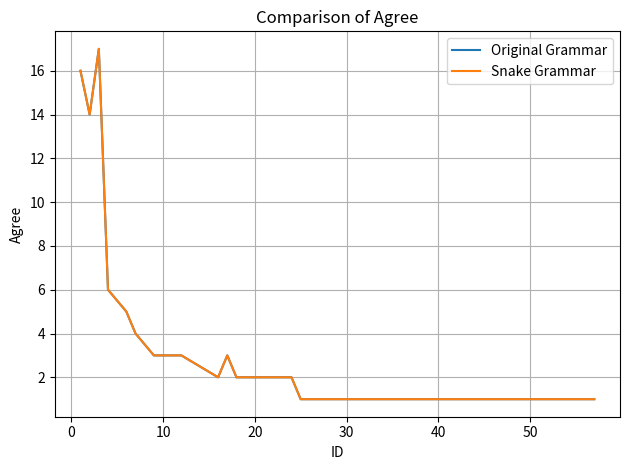

Does the chart display data point markers on the line(s)?

No